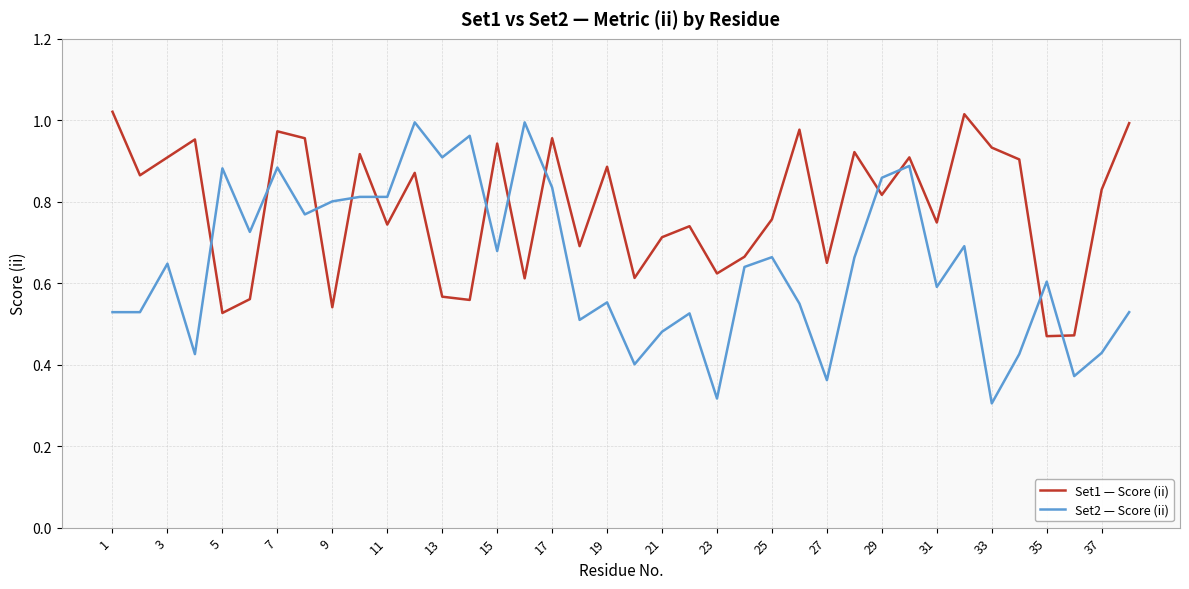

Which series ends up on top after the final intersection of Set1 — Score (ii) and Set2 — Score (ii)?

Set1 — Score (ii)